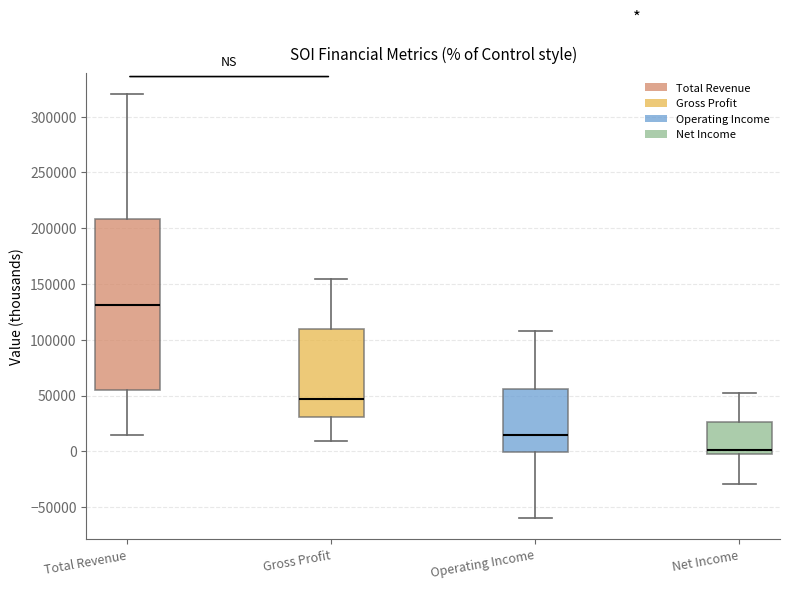

Where does the median line of the box for Total Revenue sit on the y-axis? The values are not printed on the chart, so give them approximately, as read against the axis.

130000